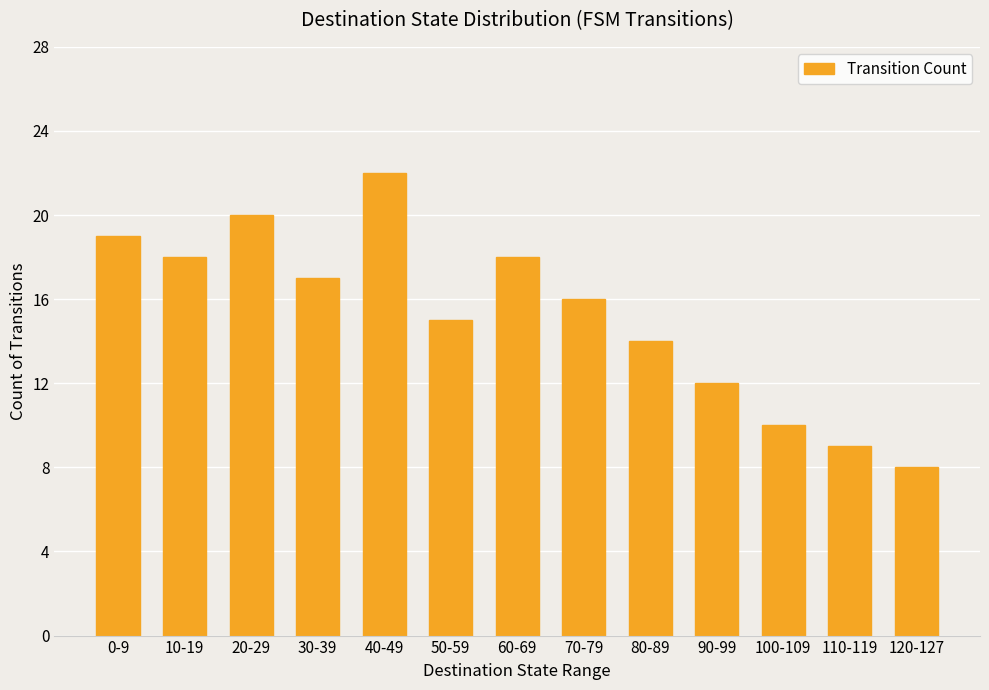

Reading left to right, transcribe all the data shown in this chart.

19	18	20	17	22	15	18	16	14	12	10	9	8